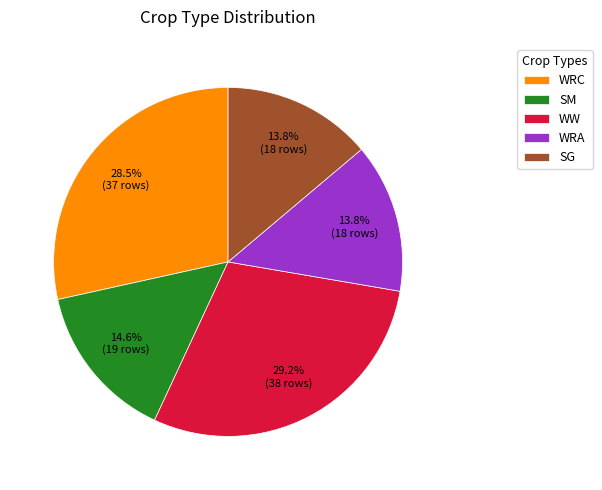

How much of the chart is everything except WRC?

71.5%